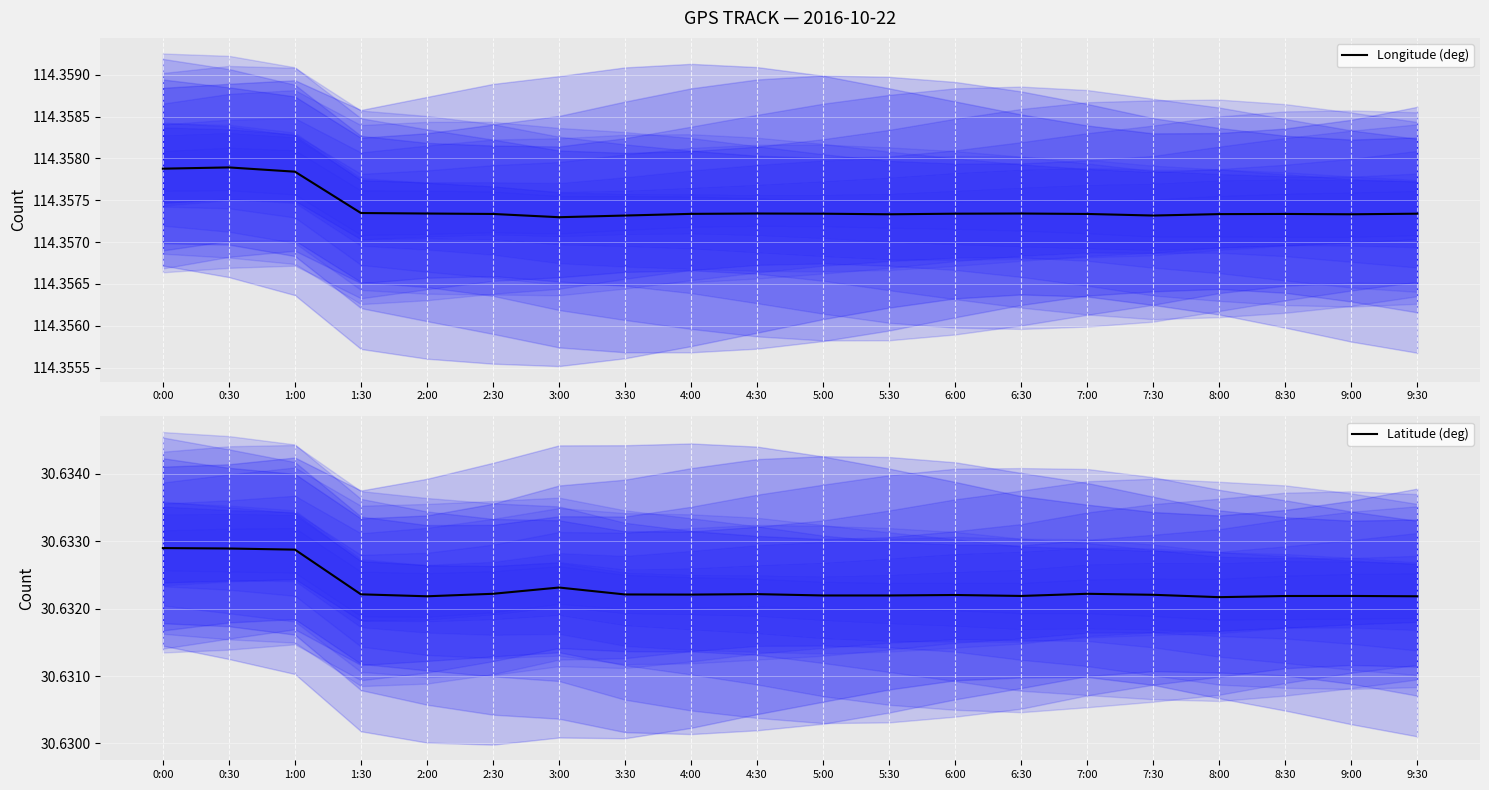

What is the approximate value of Longitude (deg) at 4:30?

114.4